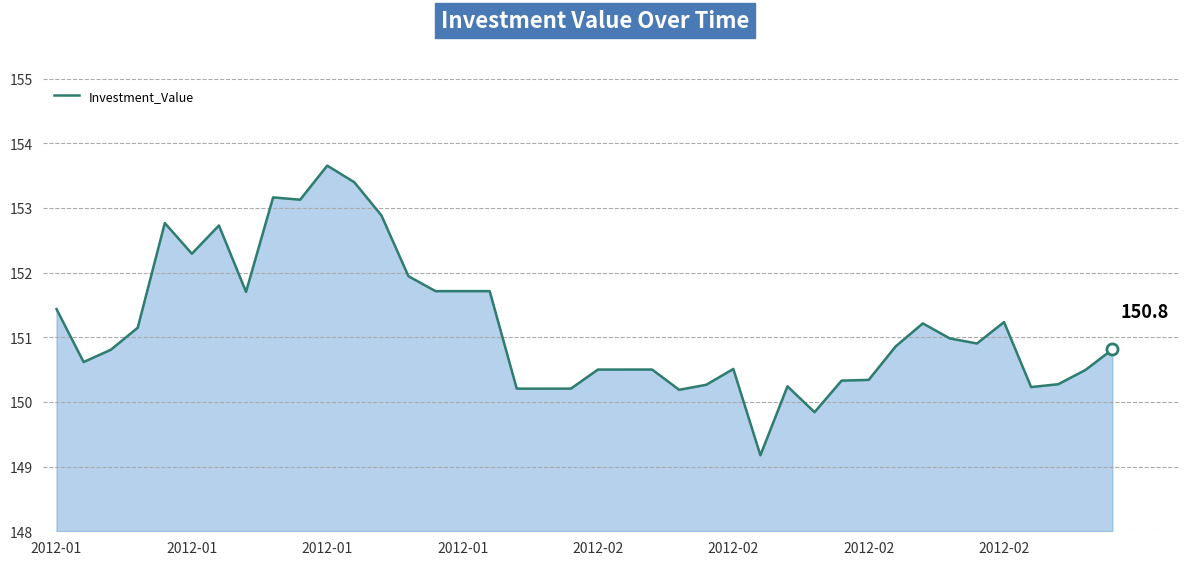

How many series are shown in this chart?

1